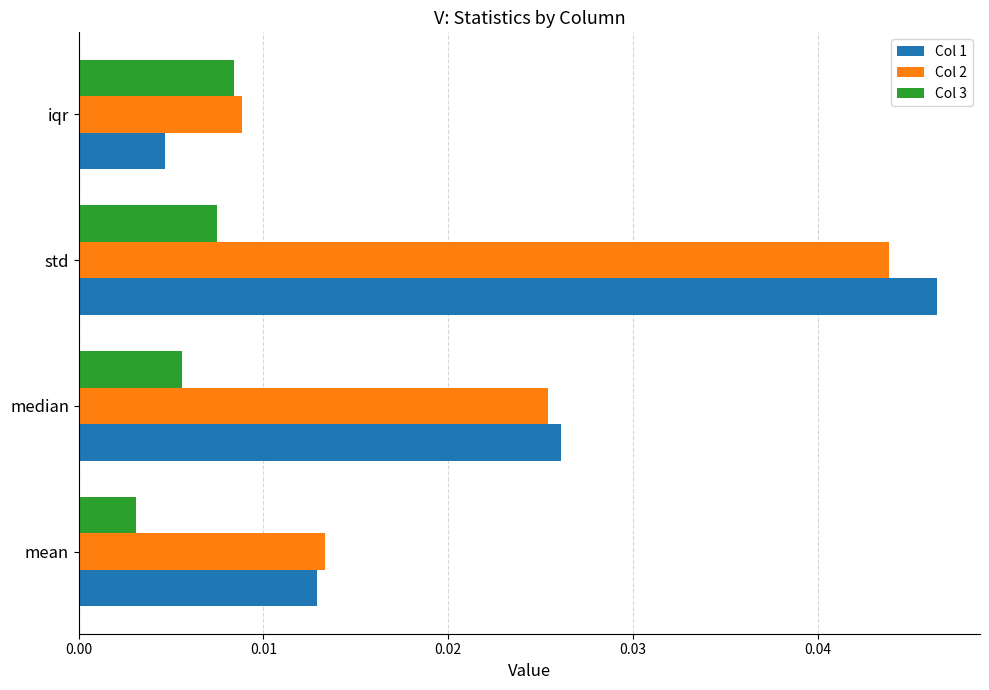

At which label is Col 3 closest to 0?

mean